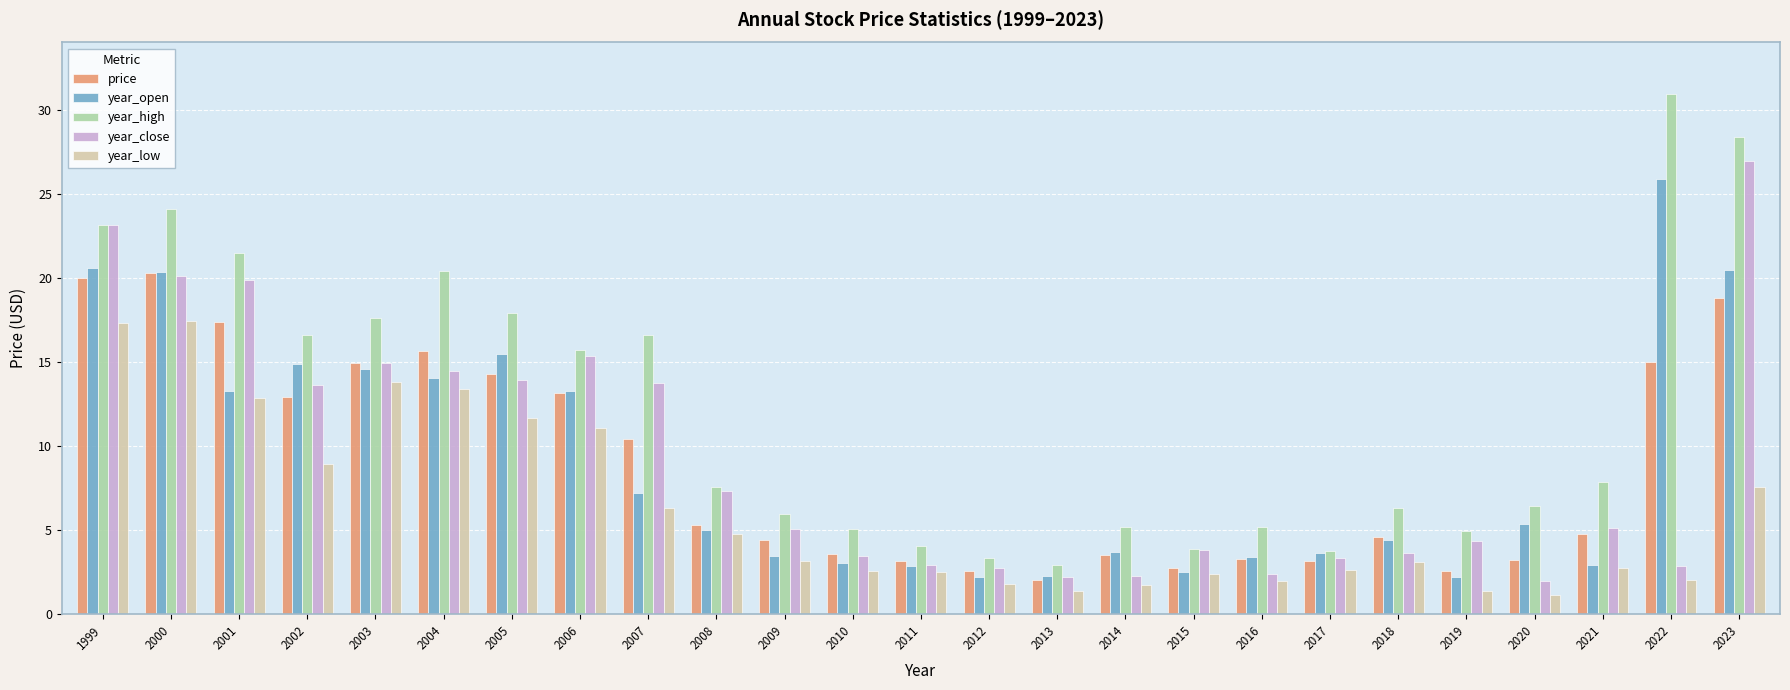

What is the value of the price bar at the 5th from the left?

14.9